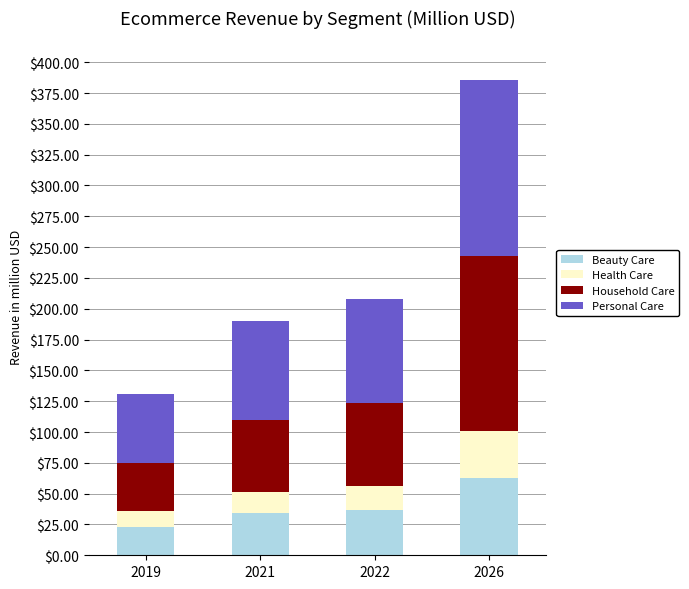

What is the highest value of the Beauty Care series?

62.7